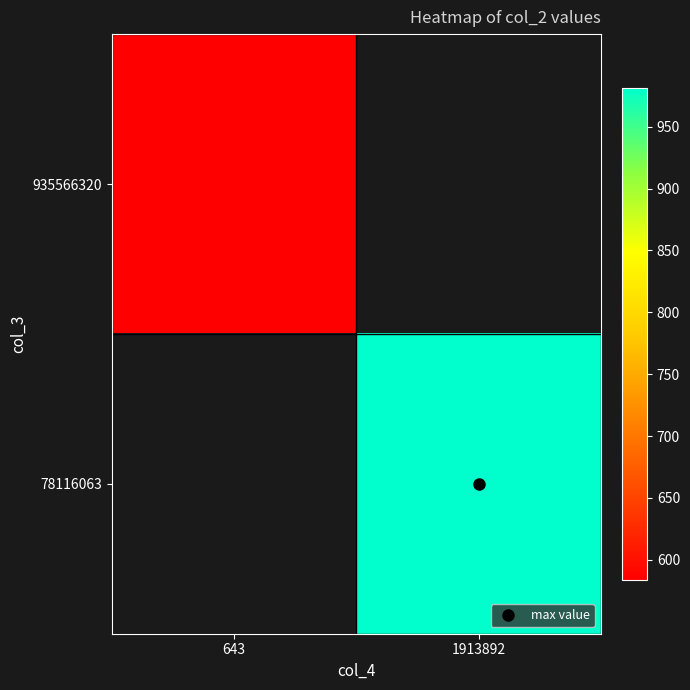

At which category does the chart reach its minimum across all series?

643